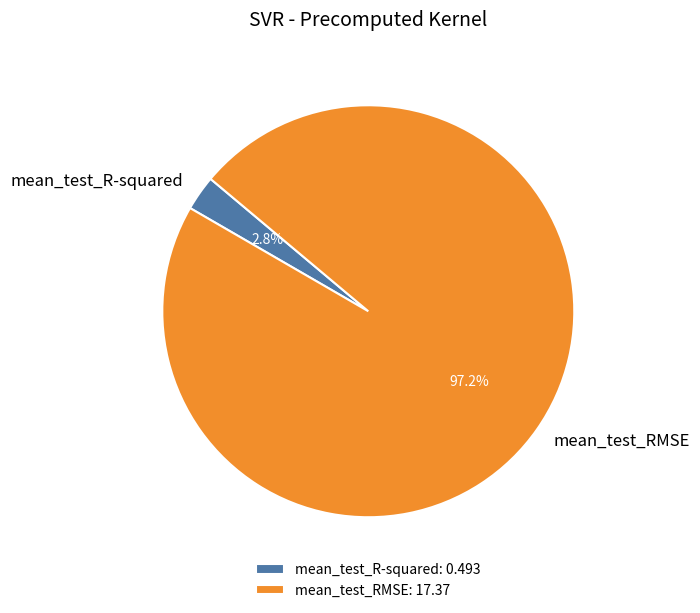

Is mean_test_RMSE the majority of the pie?

Yes